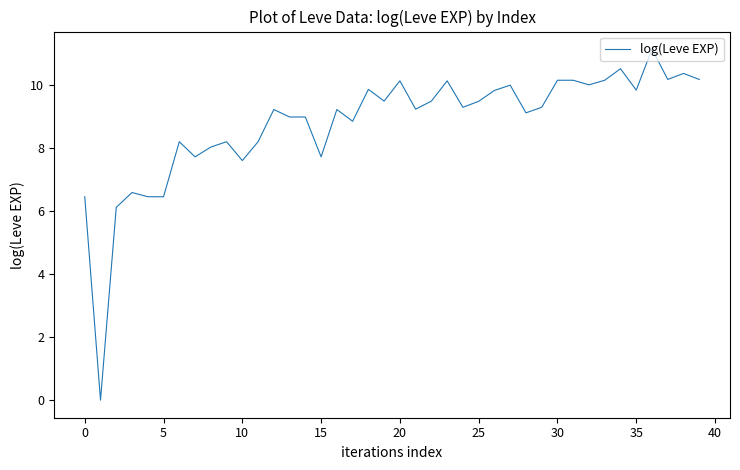

What is the difference between the maximum and minimum values?

11.1